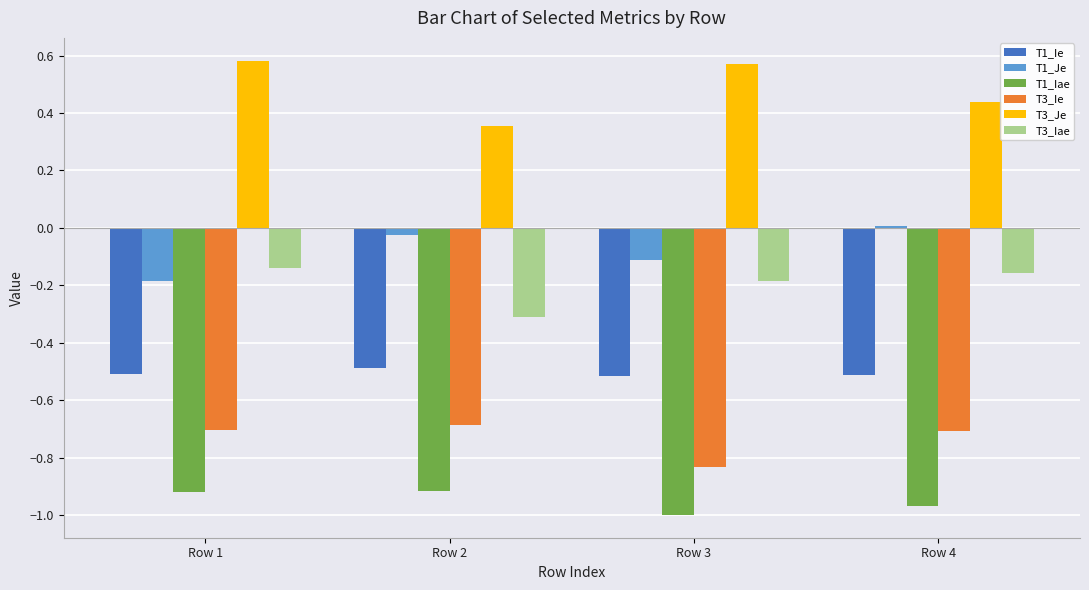

Between Row 2 and Row 4, which series saw the biggest shift?

T3_Iae